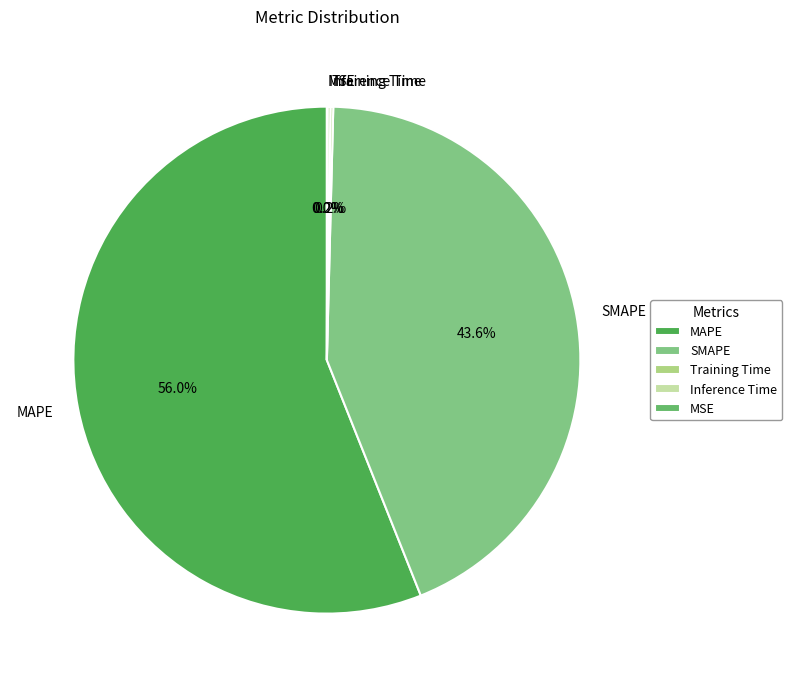

The MAPE slice represents 56% of the pie. True or false?

True